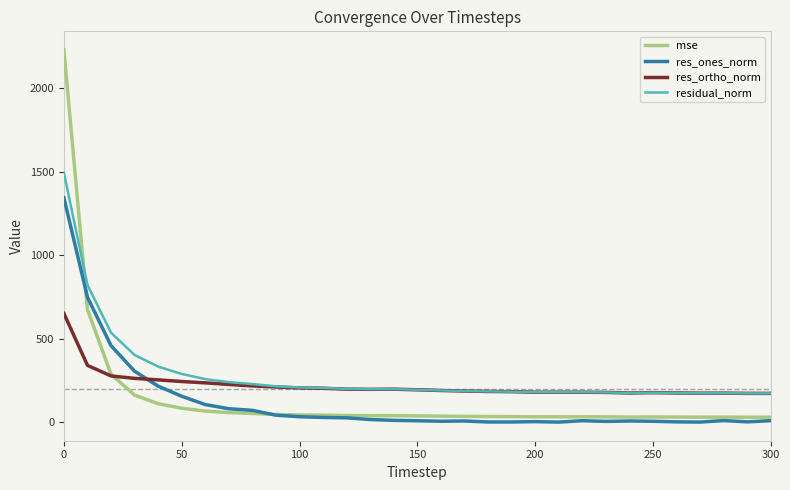

List the series in order of their peak value, highest first.

mse, residual_norm, res_ones_norm, res_ortho_norm